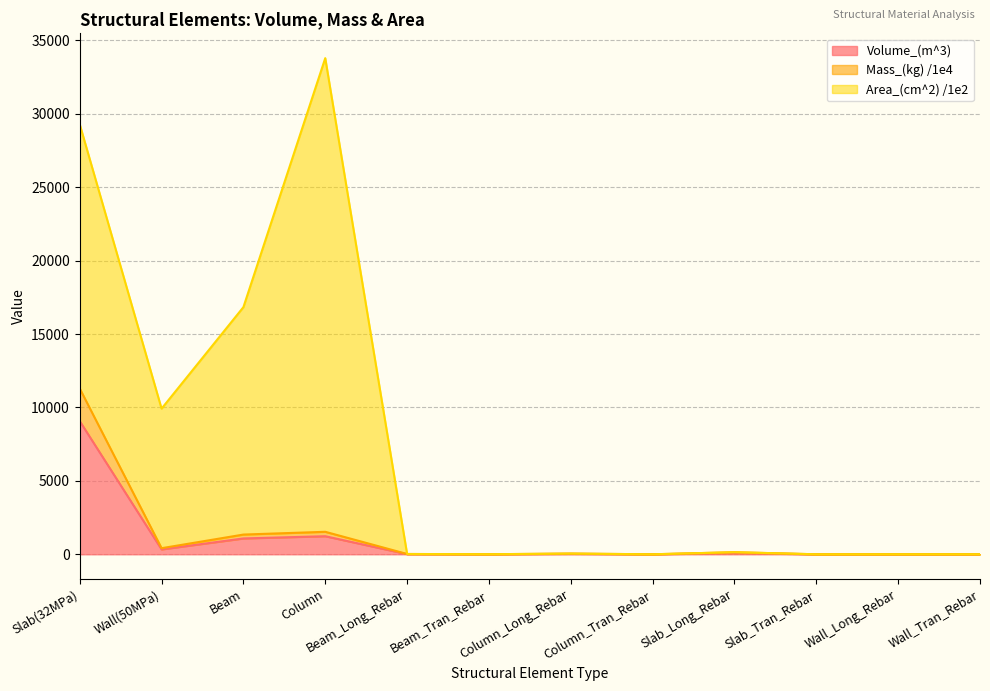

What is the maximum value for Volume_(m^3)?

9068.4